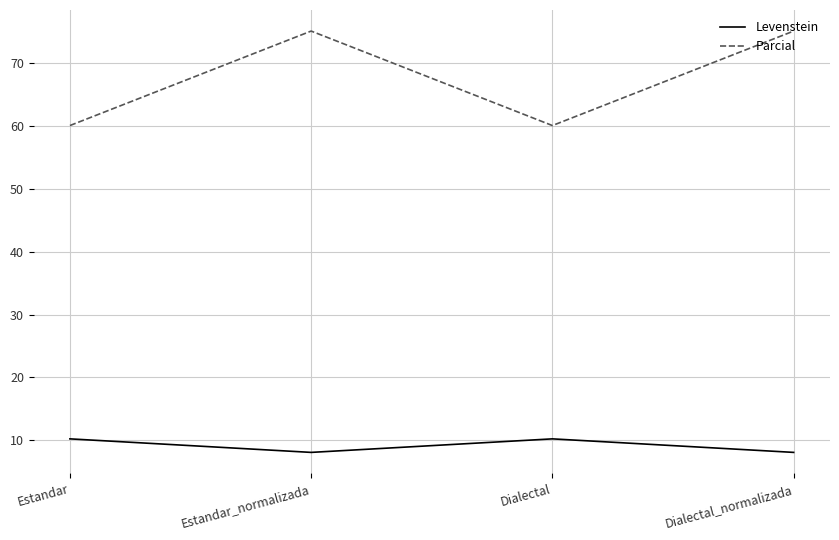

How many categories are shown in the chart?

4